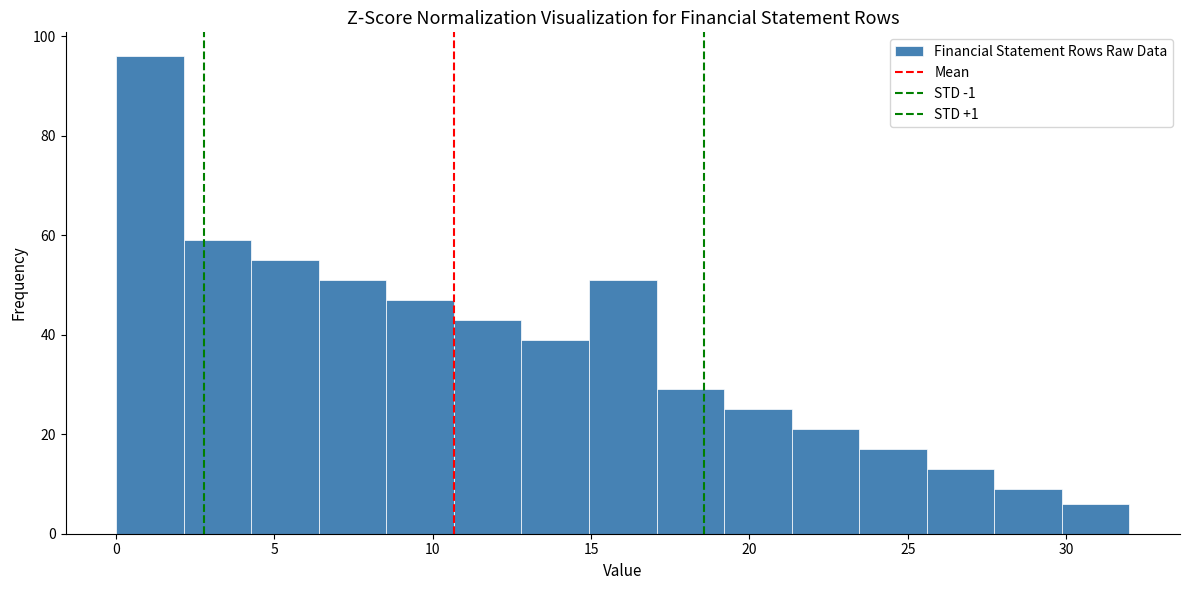

What is the height of the bar covering 27.5 to 30.0 on the x-axis? Neither the bar edges nor the heights are printed on the chart, so give them approximately, as read against the axes.

10